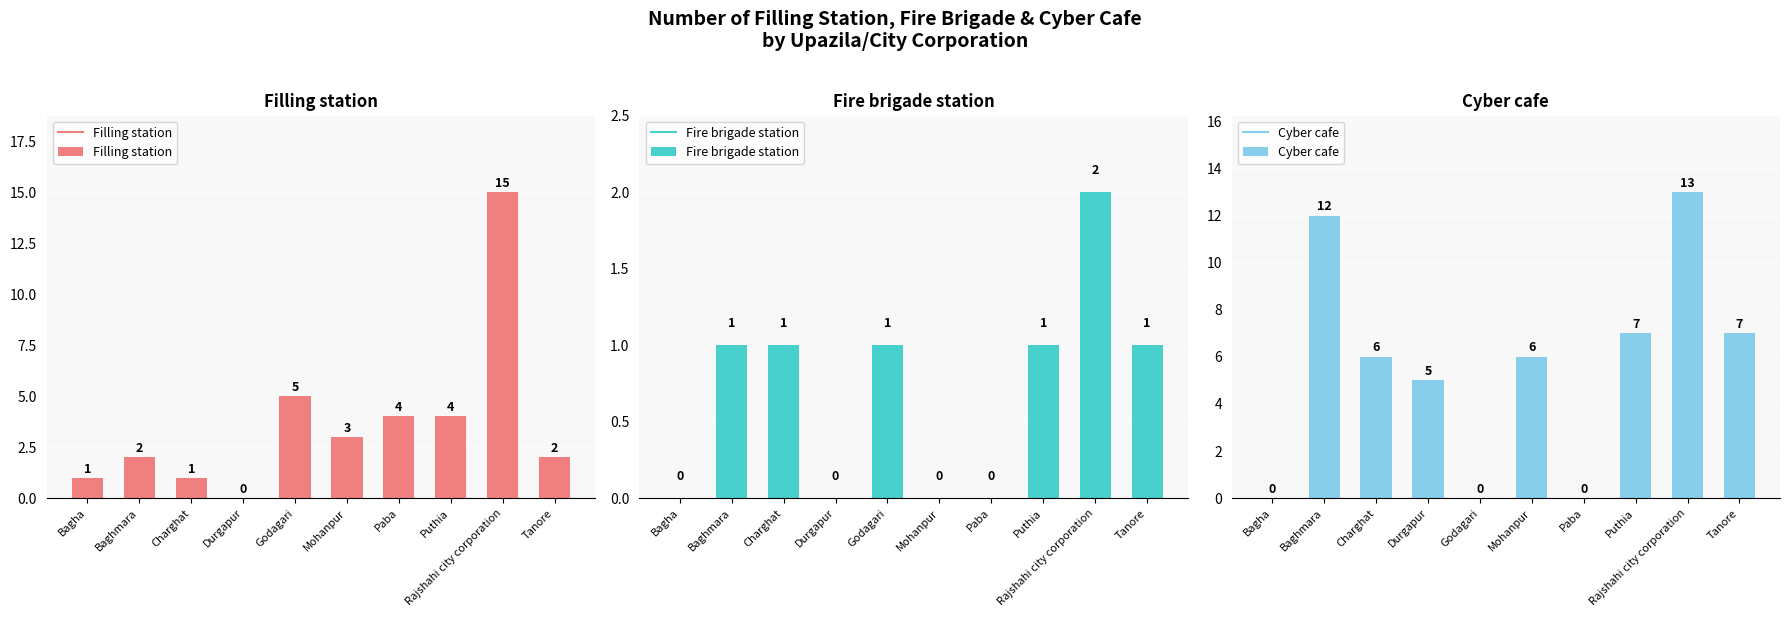

Reading left to right, extract all data points from this chart.

Filling station: Bagha=1	Baghmara=2	Charghat=1	Durgapur=0	Godagari=5	Mohanpur=3	Paba=4	Puthia=4	Rajshahi city corporation=15	Tanore=2
Fire brigade station: Bagha=0	Baghmara=1	Charghat=1	Durgapur=0	Godagari=1	Mohanpur=0	Paba=0	Puthia=1	Rajshahi city corporation=2	Tanore=1
Cyber cafe: Bagha=0	Baghmara=12	Charghat=6	Durgapur=5	Godagari=0	Mohanpur=6	Paba=0	Puthia=7	Rajshahi city corporation=13	Tanore=7